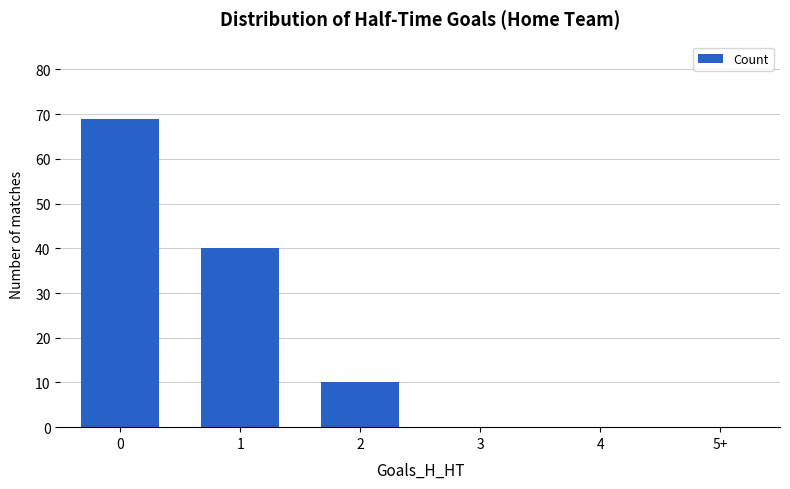

Approximately how many times larger is the value at 1 compared to 2?

4.0